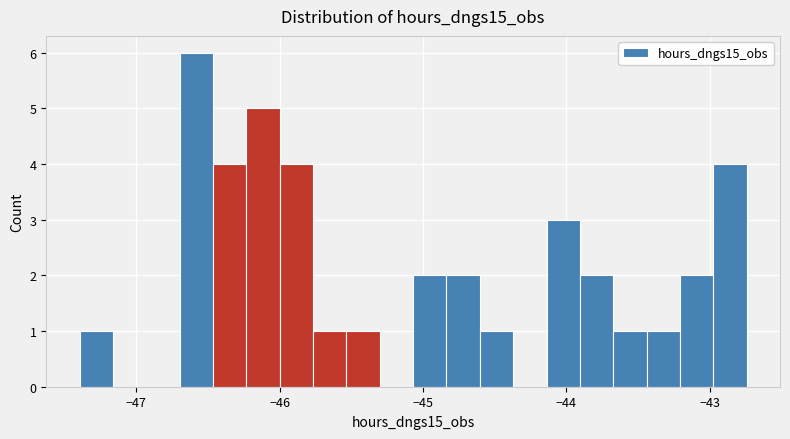

Read against the x-axis, roughly where is the centre of the tallest bar?

-46.6